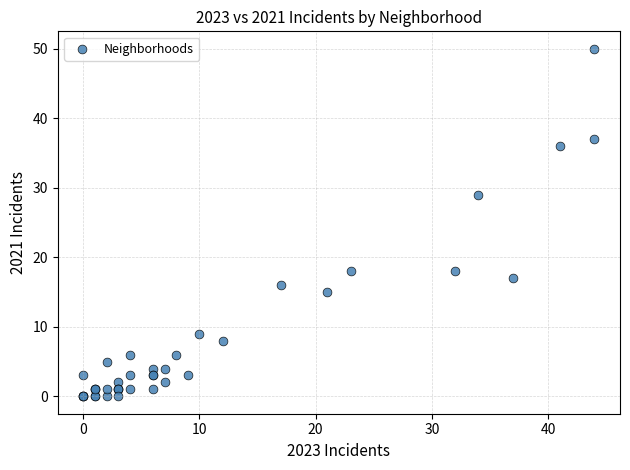

What Y value in the scatter plot is closest to 25?

29